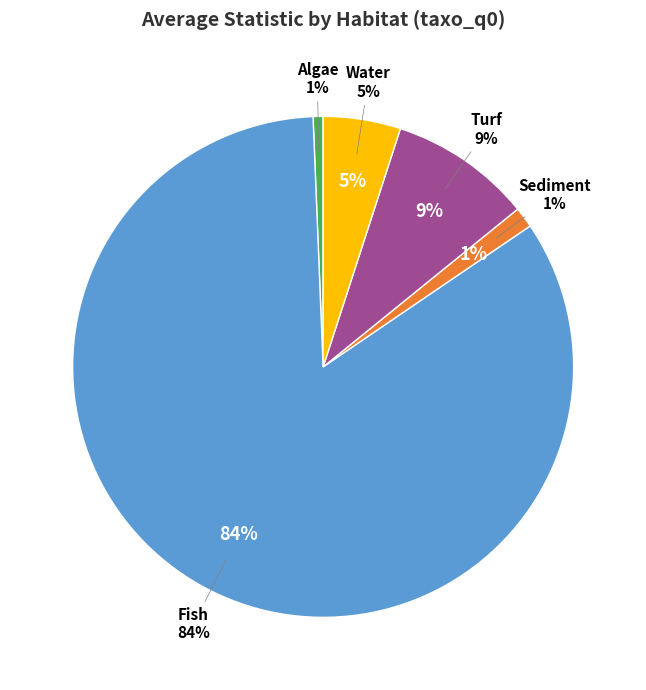

What percentage is NOT represented by Algae?

99.4%